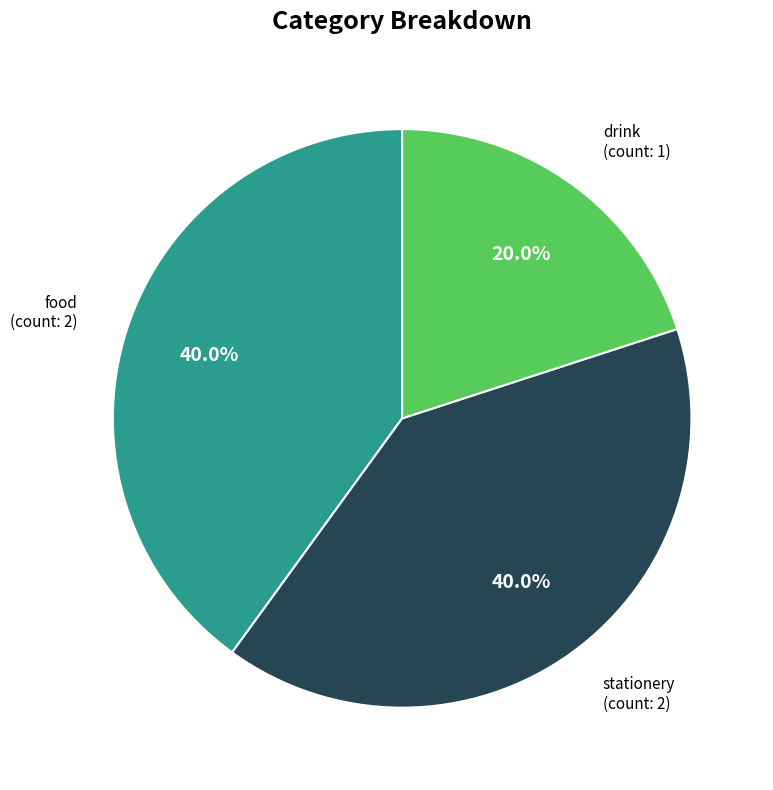

Is drink the majority of the pie?

No